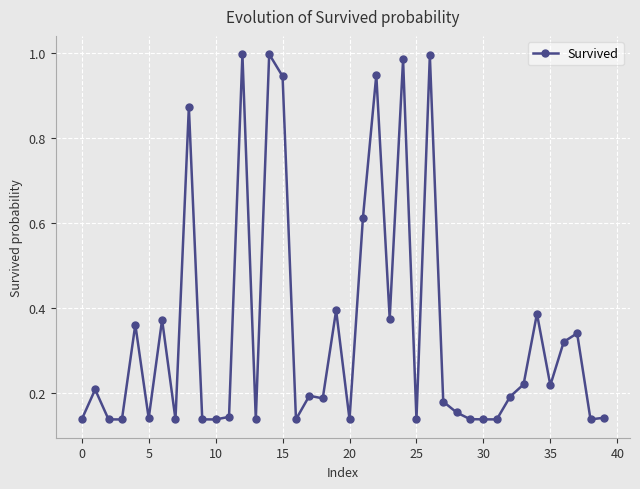

True or false: there are more than 0 points higher than both neighbors.

True